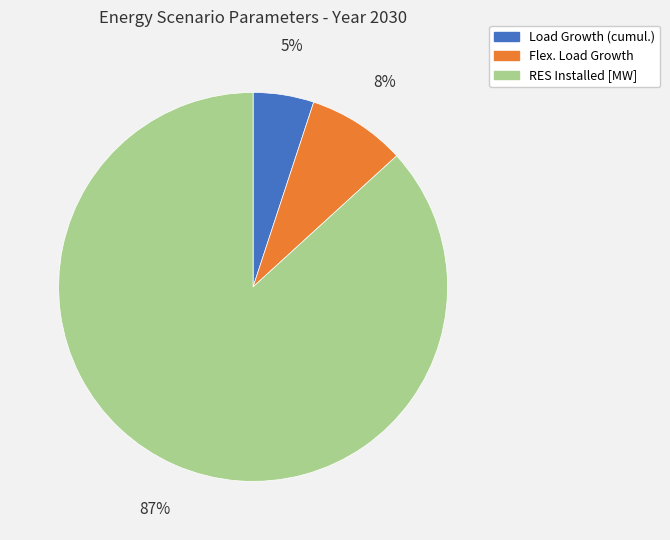

Between RES Installed [MW] and Flex. Load Growth, which is larger?

RES Installed [MW]